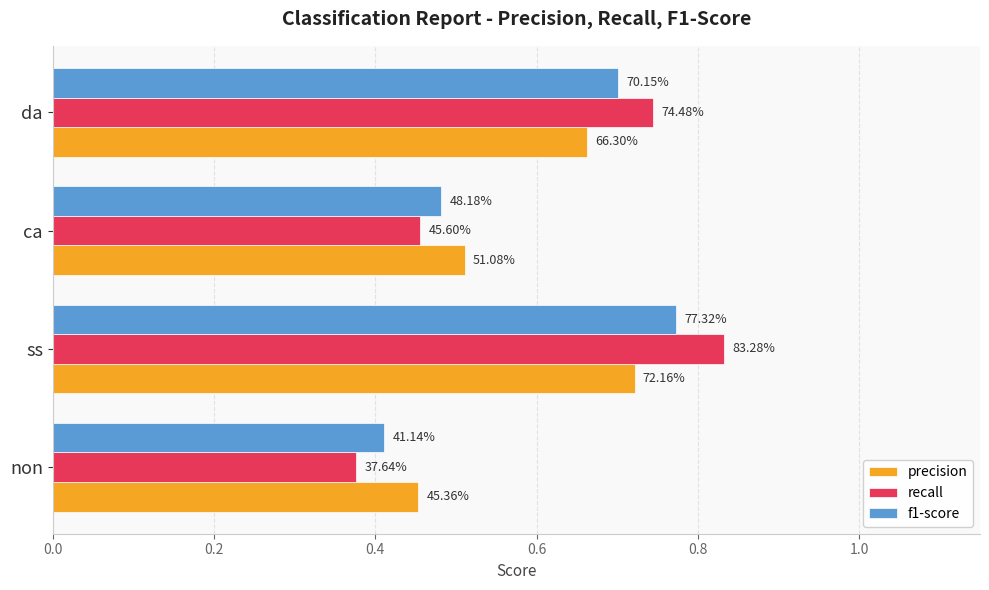

Reading left to right, what are all the values shown in this chart?

precision: 0.5	0.7	0.5	0.7
recall: 0.4	0.8	0.5	0.7
f1-score: 0.4	0.8	0.5	0.7